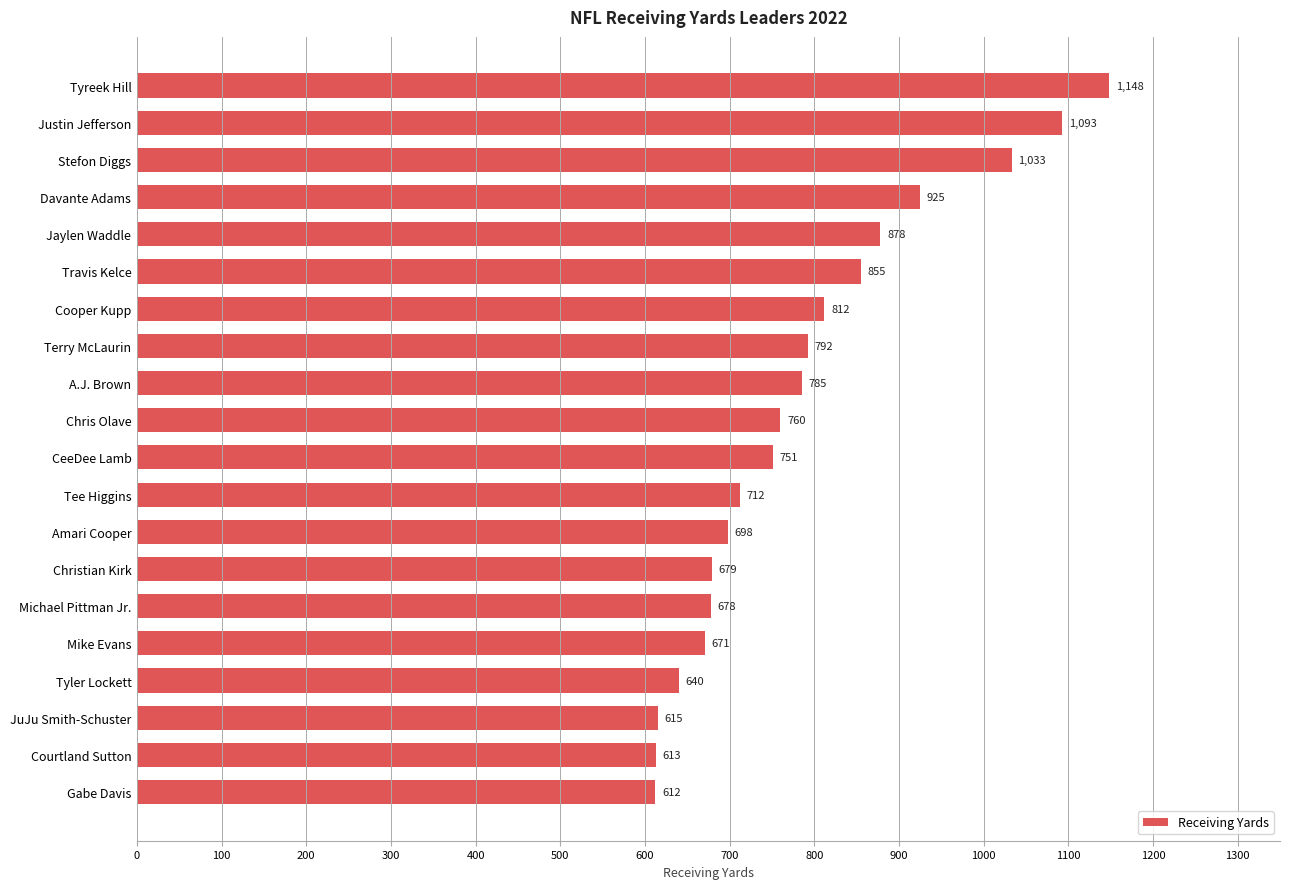

What is the difference between the maximum and minimum values?

536